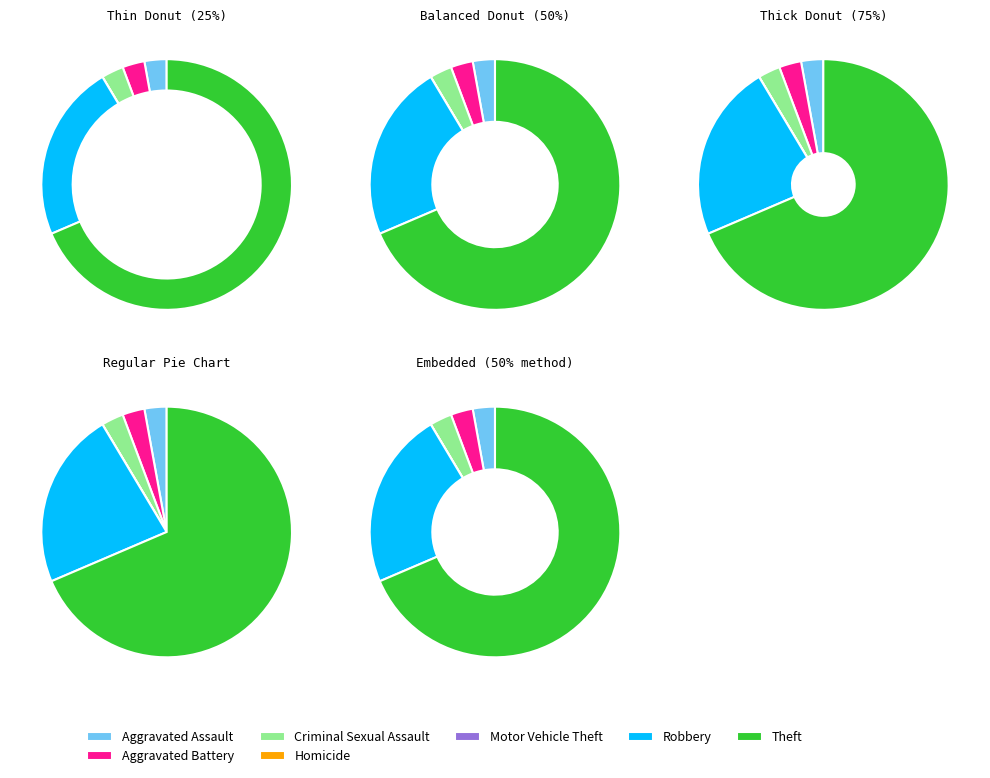

Which category accounts for the majority?

Theft